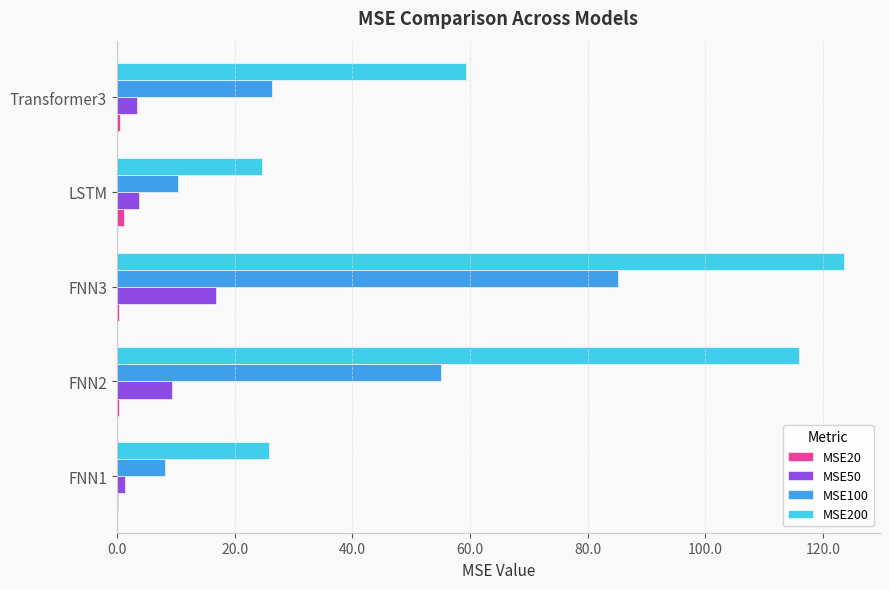

What is the highest value of the MSE50 series?

16.9